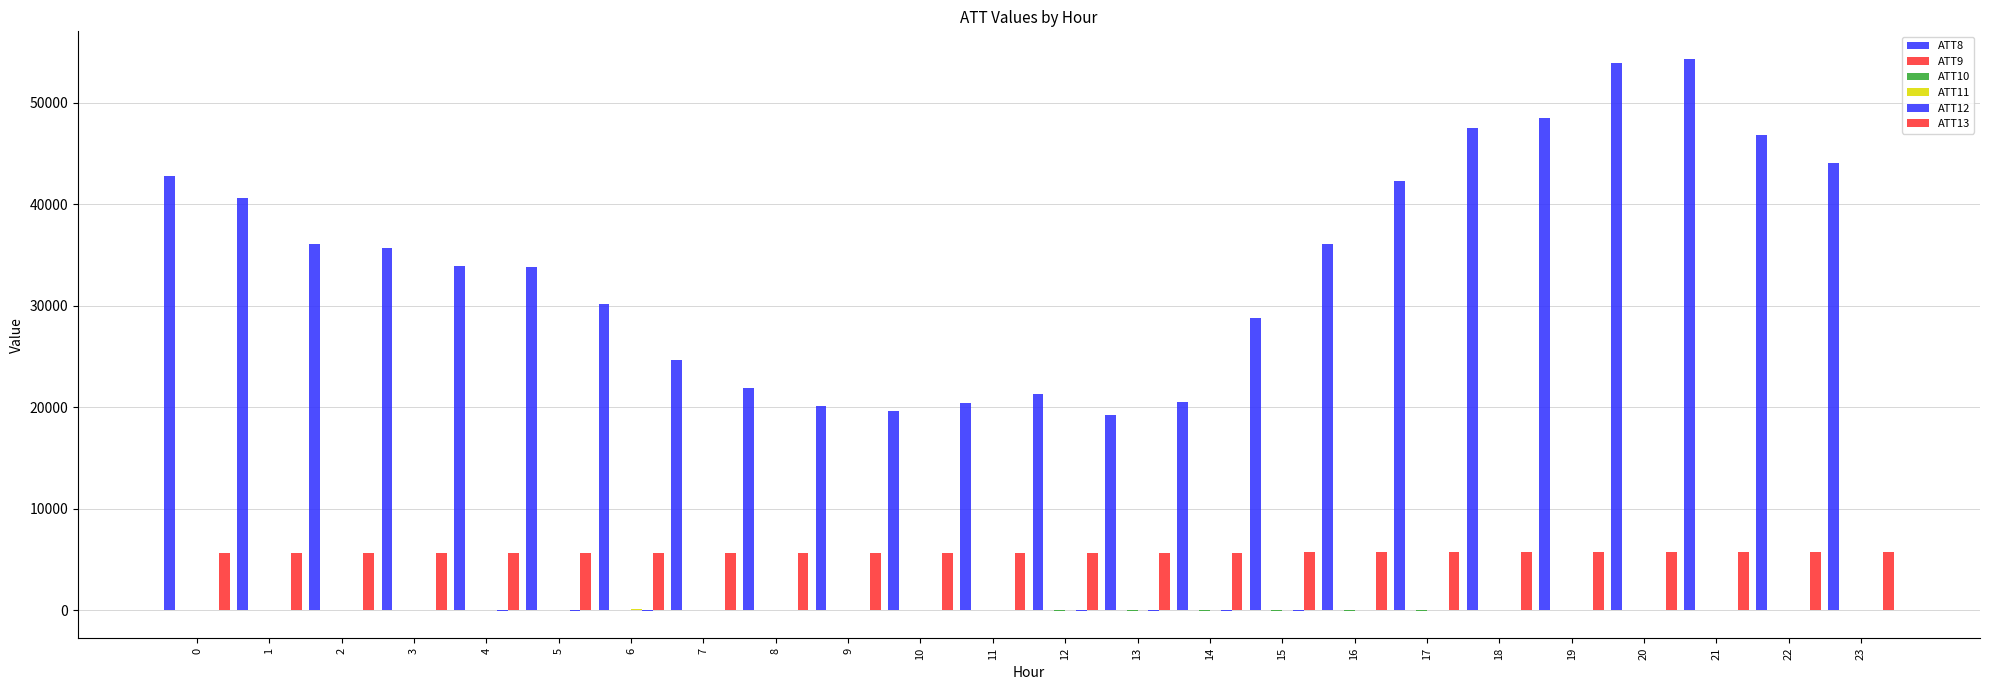

Reading left to right, what are all the values shown in this chart?

ATT8: 42800.0	40600.0	36100.0	35700.0	33900.0	33800.0	30200.0	24600.0	21900.0	20100.0	19600.0	20400.0	21300.0	19200.0	20500.0	28800.0	36100.0	42300.0	47500.0	48500.0	53900.0	54300.0	46800.0	44000.0
ATT9: 53.9	53.6	49.7	46.8	46.5	43.8	45.6	46.3	44.3	45.2	42.2	36.6	29.2	25.0	25.6	20.8	20.7	22.8	22.8	26.3	27.8	28.8	28.1	27.9
ATT10: -14.6	-20.2	-21.4	-26.5	-31.8	-37.0	-39.1	-36.2	-36.8	-38.2	-39.7	-40.9	-47.7	-51.3	-48.8	-48.9	-47.3	-44.1	-42.0	-38.2	-32.4	-27.6	-23.6	-20.9
ATT11: 53.0	46.4	44.6	47.0	52.2	52.9	54.7	53.1	49.6	46.1	44.0	38.6	31.5	27.7	25.6	23.1	21.3	20.5	21.8	23.8	25.2	25.8	26.8	26.5
ATT12: -23.7	-25.0	-31.0	-39.5	-45.2	-48.0	-44.1	-40.7	-42.6	-40.2	-37.3	-37.2	-51.0	-57.5	-51.8	-45.7	-43.4	-41.5	-38.3	-36.6	-31.9	-27.5	-22.7	-20.8
ATT13: 5578.1	5580.8	5578.8	5583.5	5585.8	5592.3	5599.9	5607.6	5618.2	5618.6	5628.5	5637.0	5646.9	5652.9	5669.8	5686.7	5699.9	5707.7	5710.6	5715.7	5720.0	5734.2	5736.3	5739.3